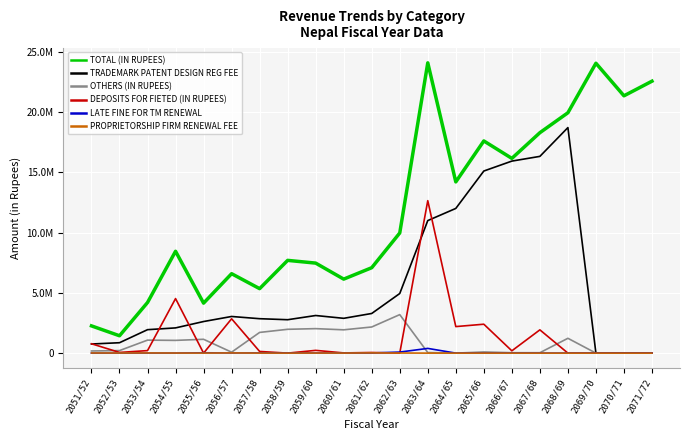

What are all the series names shown in the legend?

TOTAL (IN RUPEES), TRADEMARK PATENT DESIGN REG FEE, OTHERS (IN RUPEES), DEPOSITS FOR FIETED (IN RUPEES), LATE FINE FOR TM RENEWAL, PROPRIETORSHIP FIRM RENEWAL FEE